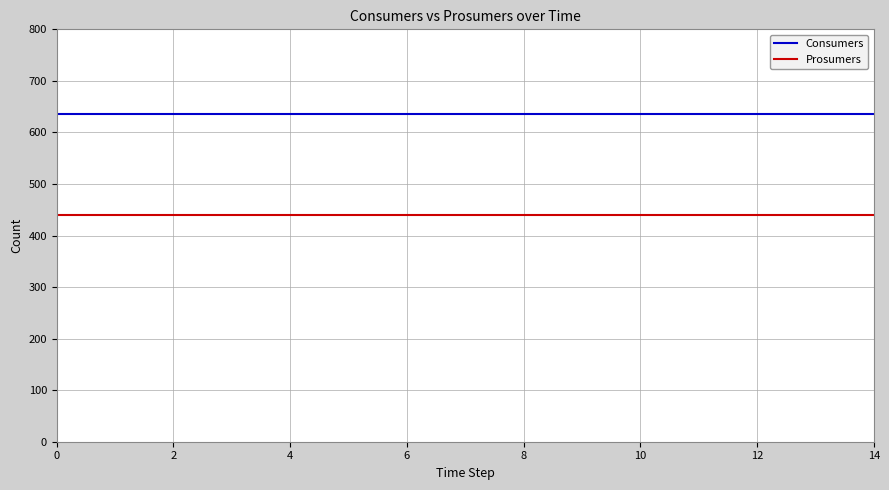

List the series in order of their overall mean, highest first.

Consumers, Prosumers